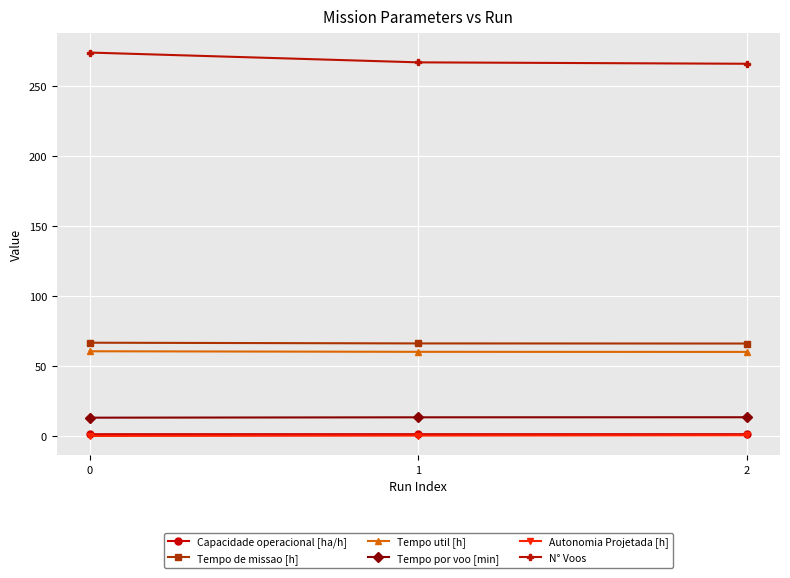

True or false: Tempo de missao [h] has a value of 115.3 at 1.

False